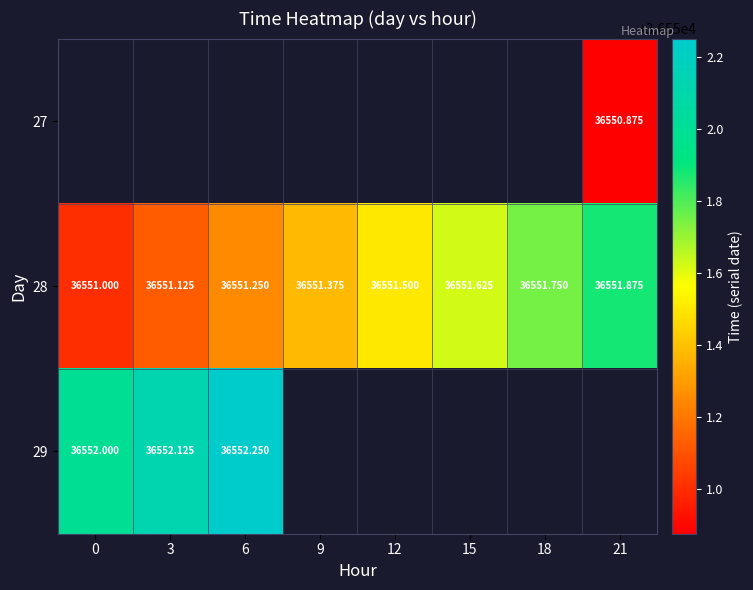

Count the number of data series in this chart.

3